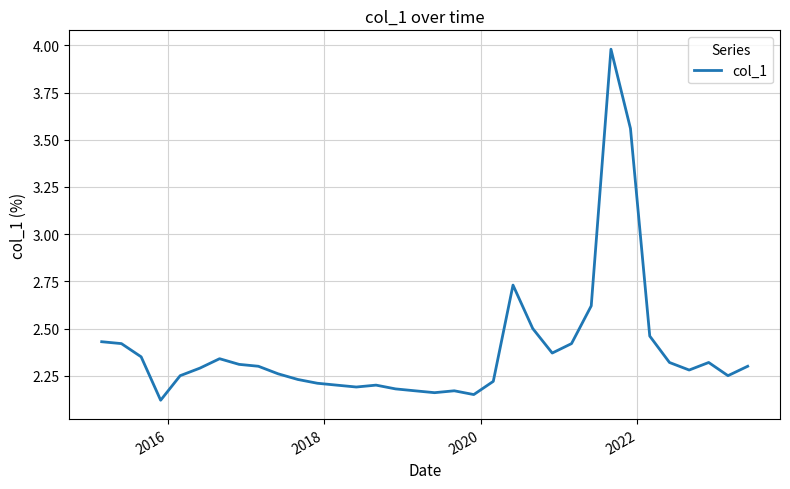

What is the difference between the maximum and minimum values?

1.9